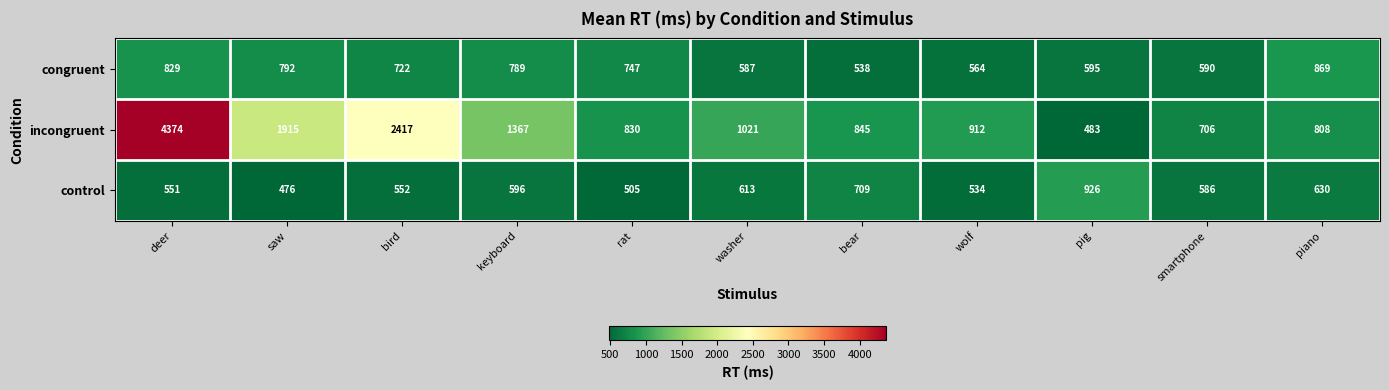

Where is control nearest to the value 701?

bear